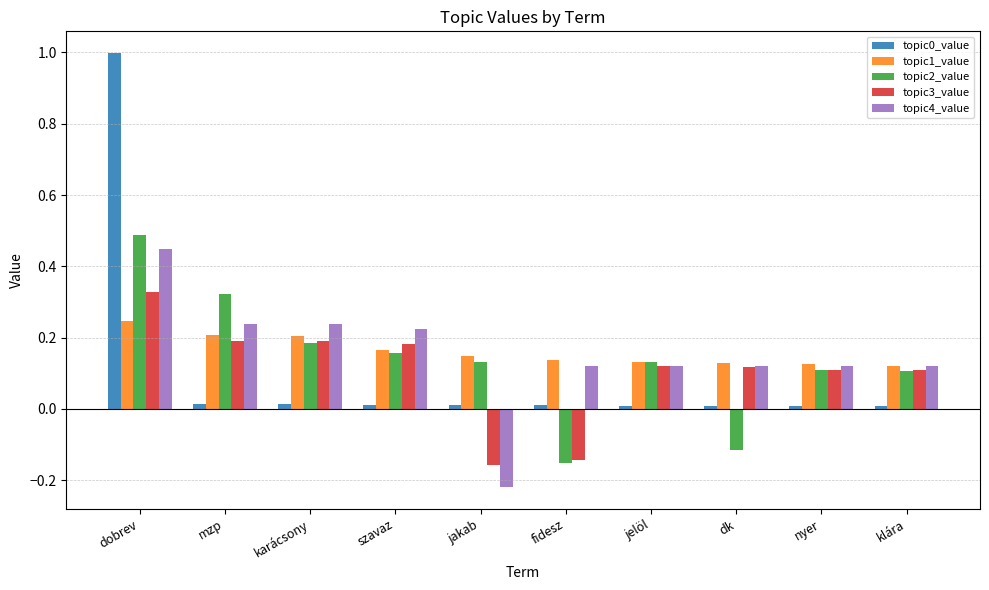

At which category is the sum across all series the highest?

dobrev